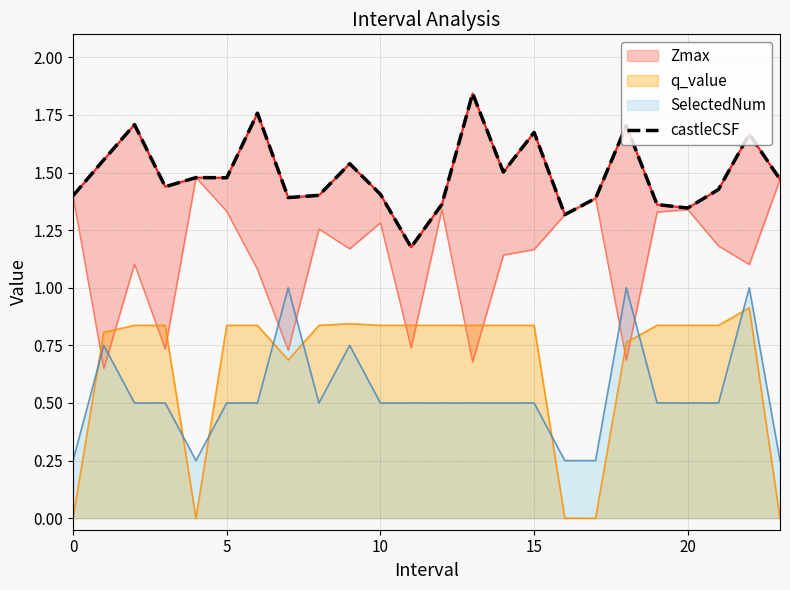

Which series ends up on top after the final intersection of SelectedNum and q_value?

SelectedNum